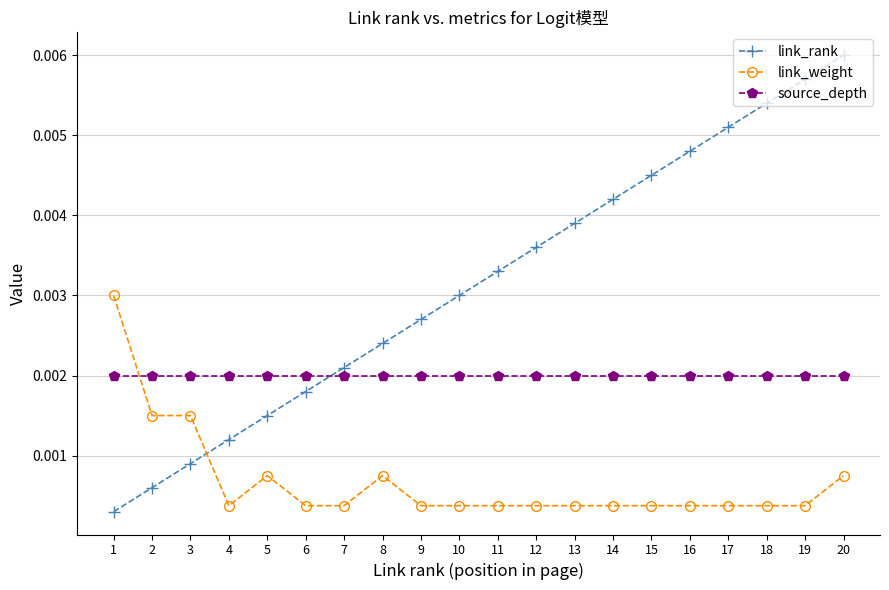

Is the value of link_weight at 3 greater than the value of link_rank at 7?

No